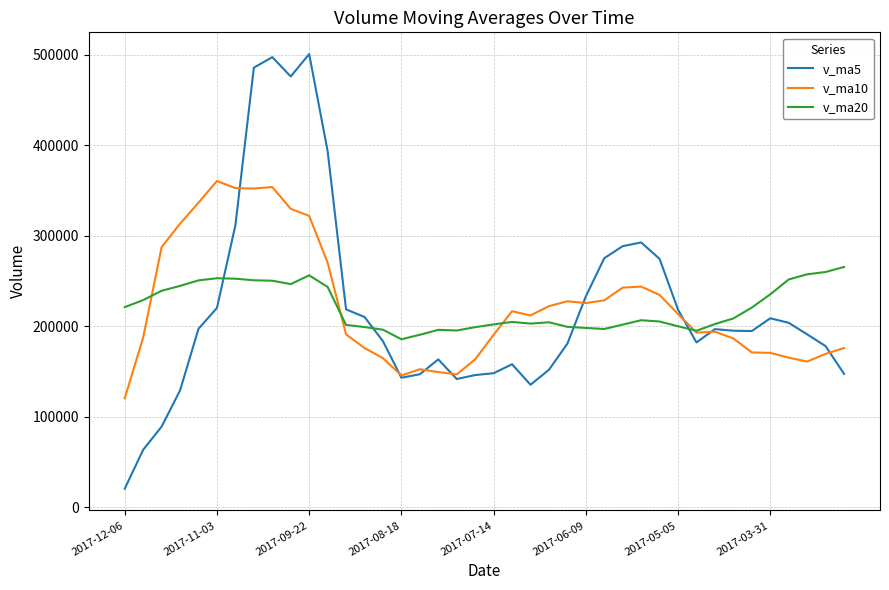

After their last crossing, which series has the higher values: v_ma20 or v_ma5?

v_ma20